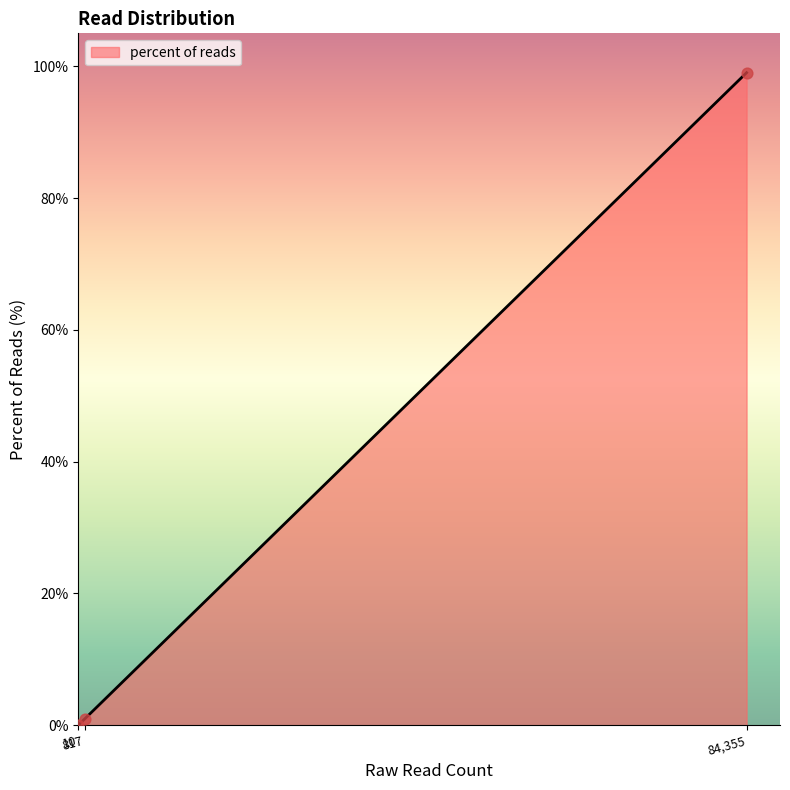

What is the difference between the maximum and second lowest values?

98.1